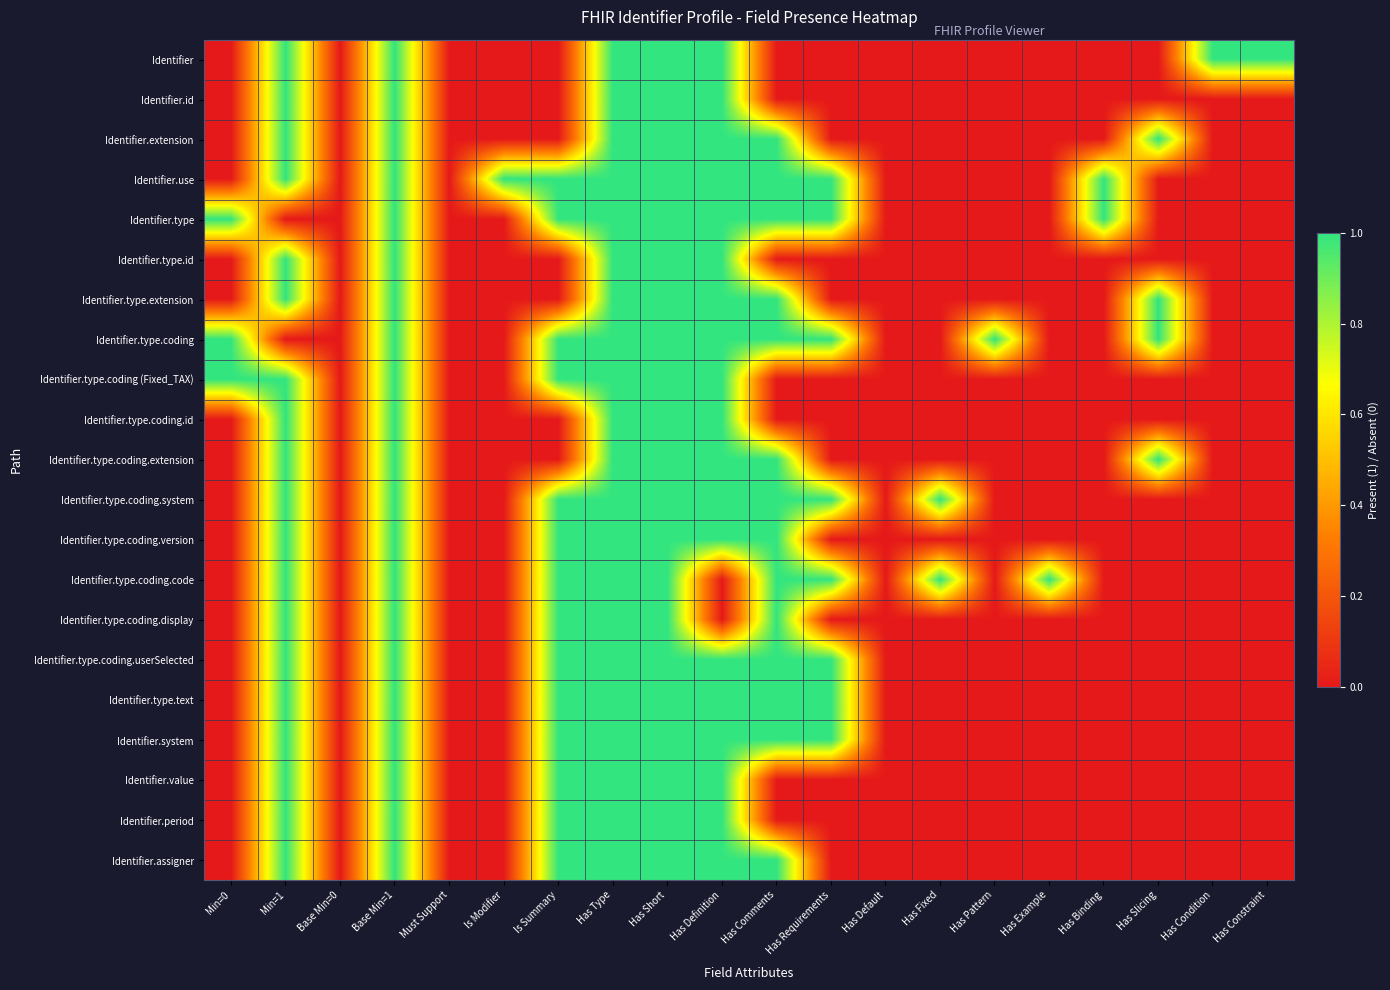

At Is Modifier, list the series in order from largest to smallest.

Identifier.use, Identifier, Identifier.id, Identifier.extension, Identifier.type, Identifier.type.id, Identifier.type.extension, Identifier.type.coding, Identifier.type.coding (Fixed_TAX), Identifier.type.coding.id, Identifier.type.coding.extension, Identifier.type.coding.system, Identifier.type.coding.version, Identifier.type.coding.code, Identifier.type.coding.display, Identifier.type.coding.userSelected, Identifier.type.text, Identifier.system, Identifier.value, Identifier.period, Identifier.assigner